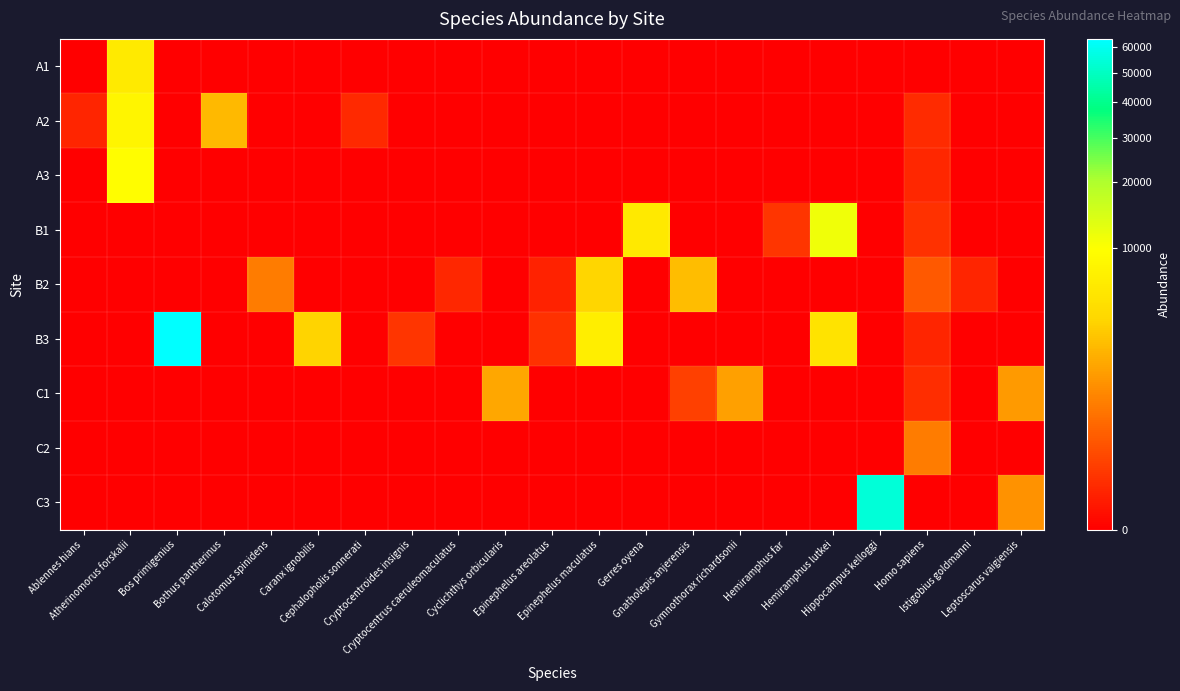

Reading left to right, what are all the values shown in this chart?

A1: Ablennes hians=0	Atherinomorus forskalii=6133	Bos primigenius=0	Bothus pantherinus=0	Calotomus spinidens=0	Caranx ignobilis=0	Cephalopholis sonnerati=0	Cryptocentroides insignis=0	Cryptocentrus caeruleomaculatus=0	Cyclichthys orbicularis=0	Epinephelus areolatus=0	Epinephelus maculatus=0	Gerres oyena=0	Gnatholepis anjerensis=0	Gymnothorax richardsonii=0	Hemiramphus far=0	Hemiramphus lutkei=0	Hippocampus kelloggi=0	Homo sapiens=0	Istigobius goldmanni=0	Leptoscarus vaigiensis=0
A2: Ablennes hians=14	Atherinomorus forskalii=8073	Bos primigenius=0	Bothus pantherinus=2345	Calotomus spinidens=0	Caranx ignobilis=0	Cephalopholis sonnerati=20	Cryptocentroides insignis=0	Cryptocentrus caeruleomaculatus=0	Cyclichthys orbicularis=0	Epinephelus areolatus=0	Epinephelus maculatus=0	Gerres oyena=0	Gnatholepis anjerensis=0	Gymnothorax richardsonii=0	Hemiramphus far=0	Hemiramphus lutkei=0	Hippocampus kelloggi=0	Homo sapiens=21	Istigobius goldmanni=0	Leptoscarus vaigiensis=0
A3: Ablennes hians=0	Atherinomorus forskalii=9456	Bos primigenius=0	Bothus pantherinus=0	Calotomus spinidens=0	Caranx ignobilis=0	Cephalopholis sonnerati=0	Cryptocentroides insignis=0	Cryptocentrus caeruleomaculatus=0	Cyclichthys orbicularis=0	Epinephelus areolatus=0	Epinephelus maculatus=0	Gerres oyena=0	Gnatholepis anjerensis=0	Gymnothorax richardsonii=0	Hemiramphus far=0	Hemiramphus lutkei=0	Hippocampus kelloggi=0	Homo sapiens=16	Istigobius goldmanni=0	Leptoscarus vaigiensis=0
B1: Ablennes hians=0	Atherinomorus forskalii=0	Bos primigenius=0	Bothus pantherinus=0	Calotomus spinidens=0	Caranx ignobilis=0	Cephalopholis sonnerati=0	Cryptocentroides insignis=0	Cryptocentrus caeruleomaculatus=0	Cyclichthys orbicularis=0	Epinephelus areolatus=0	Epinephelus maculatus=0	Gerres oyena=5994	Gnatholepis anjerensis=0	Gymnothorax richardsonii=0	Hemiramphus far=41	Hemiramphus lutkei=11299	Hippocampus kelloggi=0	Homo sapiens=33	Istigobius goldmanni=0	Leptoscarus vaigiensis=0
B2: Ablennes hians=0	Atherinomorus forskalii=0	Bos primigenius=0	Bothus pantherinus=0	Calotomus spinidens=678	Caranx ignobilis=0	Cephalopholis sonnerati=0	Cryptocentroides insignis=0	Cryptocentrus caeruleomaculatus=17	Cyclichthys orbicularis=0	Epinephelus areolatus=10	Epinephelus maculatus=3682	Gerres oyena=0	Gnatholepis anjerensis=2545	Gymnothorax richardsonii=0	Hemiramphus far=0	Hemiramphus lutkei=0	Hippocampus kelloggi=0	Homo sapiens=227	Istigobius goldmanni=13	Leptoscarus vaigiensis=0
B3: Ablennes hians=0	Atherinomorus forskalii=0	Bos primigenius=63400	Bothus pantherinus=0	Calotomus spinidens=0	Caranx ignobilis=3681	Cephalopholis sonnerati=0	Cryptocentroides insignis=41	Cryptocentrus caeruleomaculatus=0	Cyclichthys orbicularis=0	Epinephelus areolatus=34	Epinephelus maculatus=6847	Gerres oyena=0	Gnatholepis anjerensis=0	Gymnothorax richardsonii=0	Hemiramphus far=0	Hemiramphus lutkei=5308	Hippocampus kelloggi=0	Homo sapiens=15	Istigobius goldmanni=0	Leptoscarus vaigiensis=0
C1: Ablennes hians=0	Atherinomorus forskalii=0	Bos primigenius=0	Bothus pantherinus=0	Calotomus spinidens=0	Caranx ignobilis=0	Cephalopholis sonnerati=0	Cryptocentroides insignis=0	Cryptocentrus caeruleomaculatus=0	Cyclichthys orbicularis=1706	Epinephelus areolatus=0	Epinephelus maculatus=0	Gerres oyena=0	Gnatholepis anjerensis=80	Gymnothorax richardsonii=1506	Hemiramphus far=0	Hemiramphus lutkei=0	Hippocampus kelloggi=0	Homo sapiens=25	Istigobius goldmanni=0	Leptoscarus vaigiensis=1317
C2: Ablennes hians=0	Atherinomorus forskalii=0	Bos primigenius=0	Bothus pantherinus=0	Calotomus spinidens=0	Caranx ignobilis=0	Cephalopholis sonnerati=0	Cryptocentroides insignis=0	Cryptocentrus caeruleomaculatus=0	Cyclichthys orbicularis=0	Epinephelus areolatus=0	Epinephelus maculatus=0	Gerres oyena=0	Gnatholepis anjerensis=0	Gymnothorax richardsonii=0	Hemiramphus far=0	Hemiramphus lutkei=0	Hippocampus kelloggi=0	Homo sapiens=669	Istigobius goldmanni=0	Leptoscarus vaigiensis=0
C3: Ablennes hians=0	Atherinomorus forskalii=0	Bos primigenius=0	Bothus pantherinus=0	Calotomus spinidens=0	Caranx ignobilis=0	Cephalopholis sonnerati=0	Cryptocentroides insignis=0	Cryptocentrus caeruleomaculatus=0	Cyclichthys orbicularis=0	Epinephelus areolatus=0	Epinephelus maculatus=0	Gerres oyena=0	Gnatholepis anjerensis=0	Gymnothorax richardsonii=0	Hemiramphus far=0	Hemiramphus lutkei=0	Hippocampus kelloggi=54132	Homo sapiens=0	Istigobius goldmanni=0	Leptoscarus vaigiensis=1142